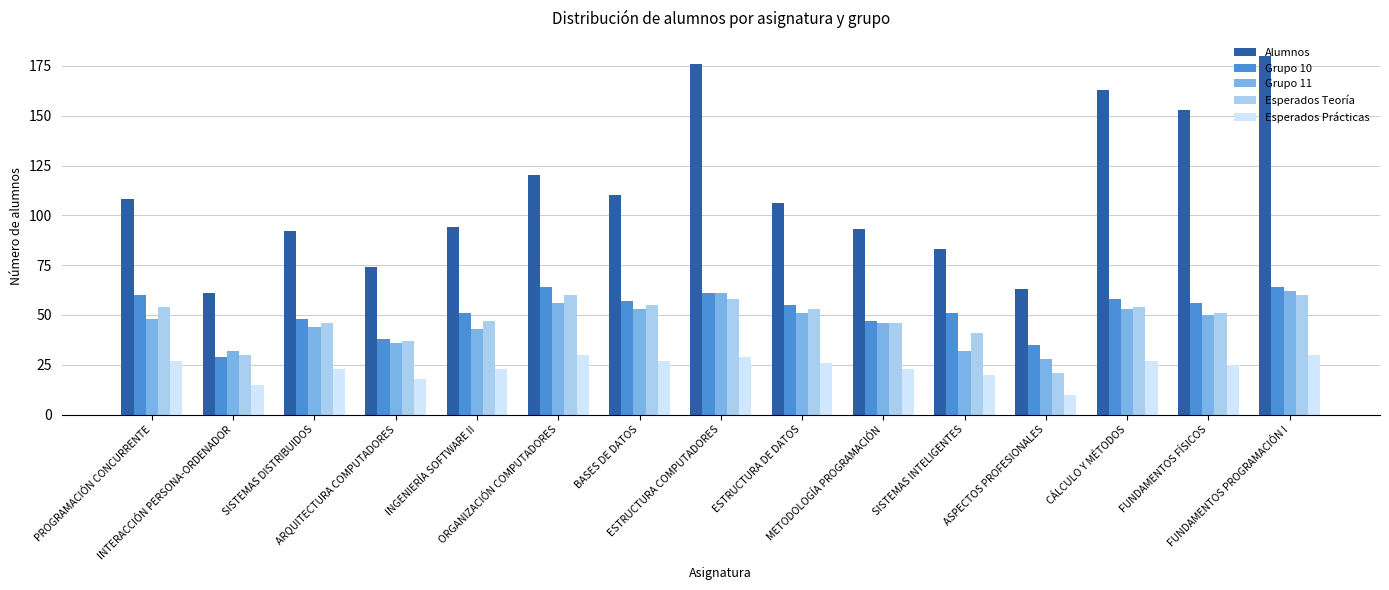

How many data points in Esperados Prácticas are less than 25?

7